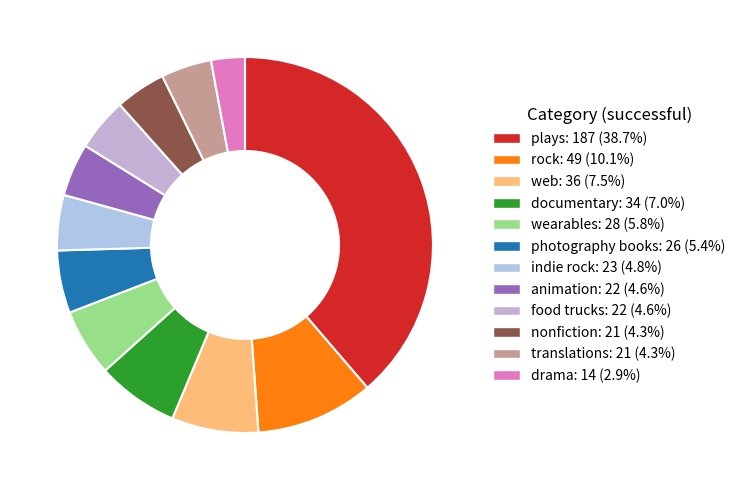

What is the change in value from translations to drama?

-7